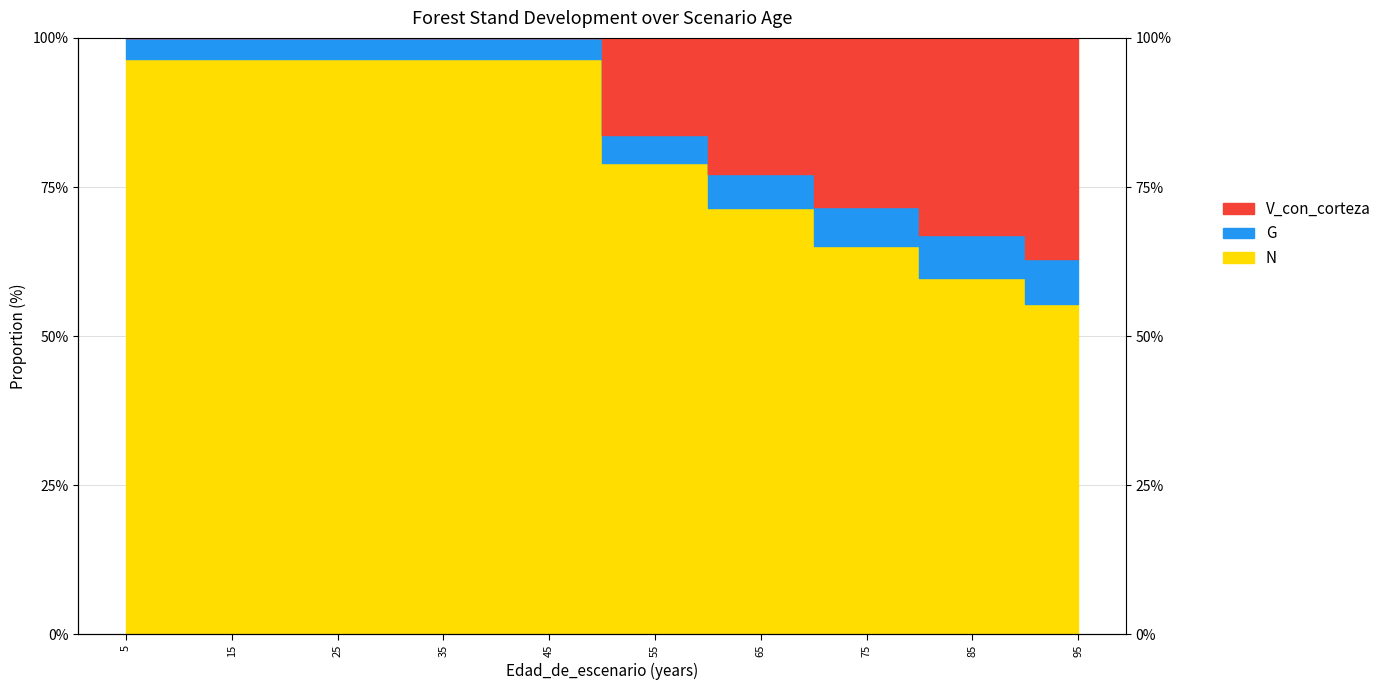

Between 5 and 35, which is larger?

5